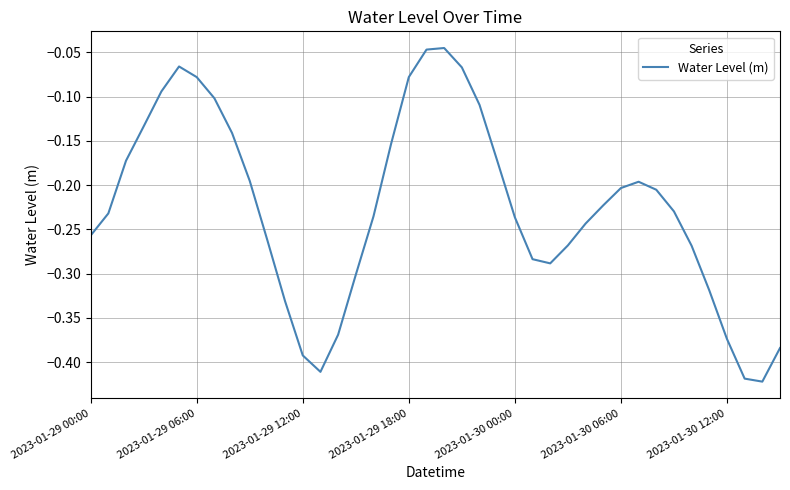

What is the difference between the maximum and minimum values?

0.4